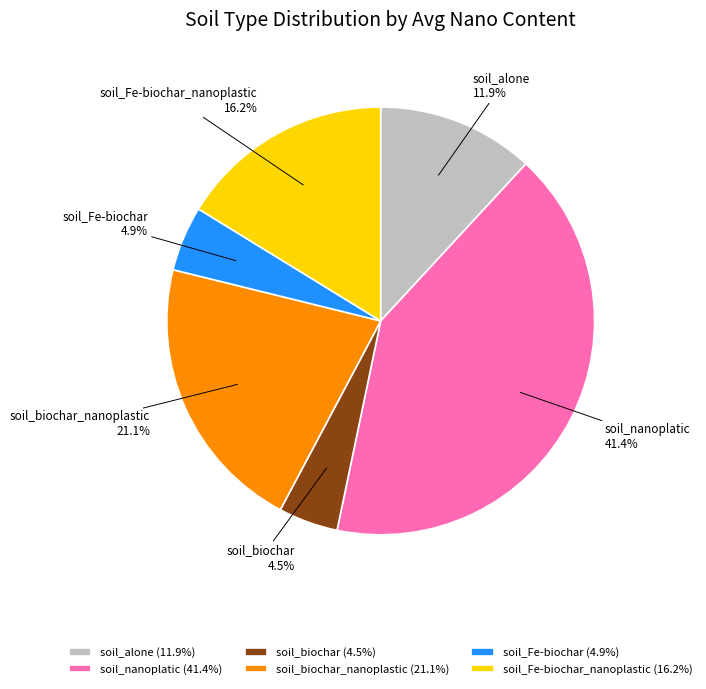

Count the number of slices in the pie.

6